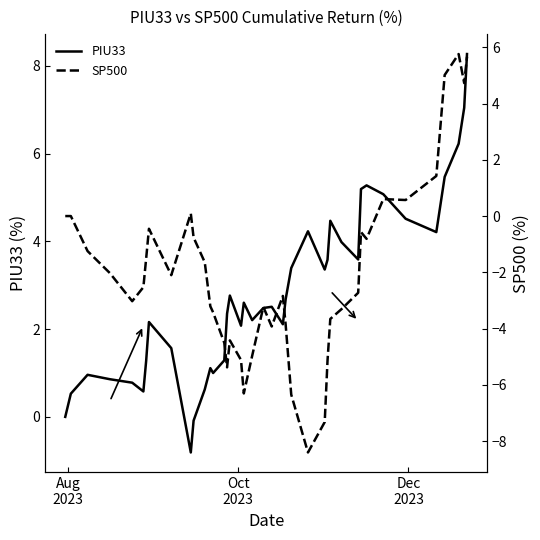

Rank the series by their maximum value, from highest to lowest.

PIU33, SP500